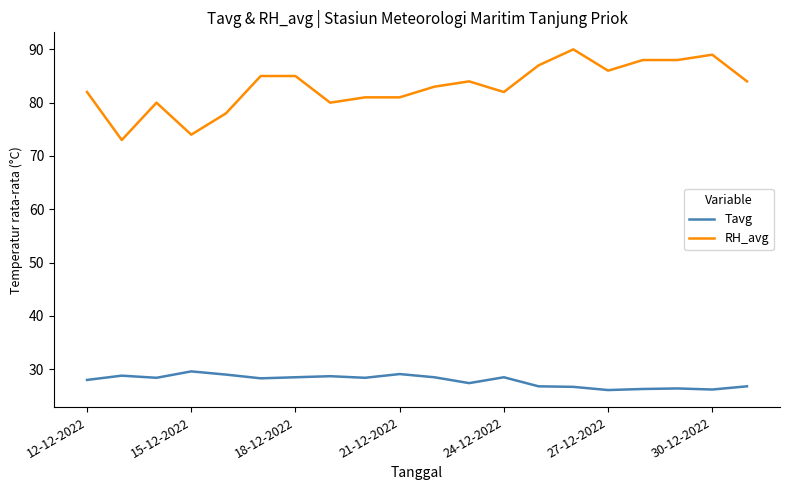

What is the difference between the maximum and minimum values in the RH_avg series?

17.0